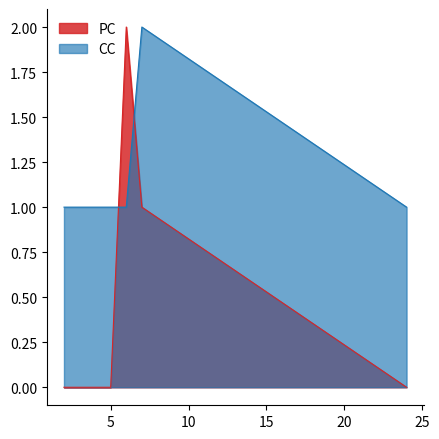

What is the total value across all series at 3?

1